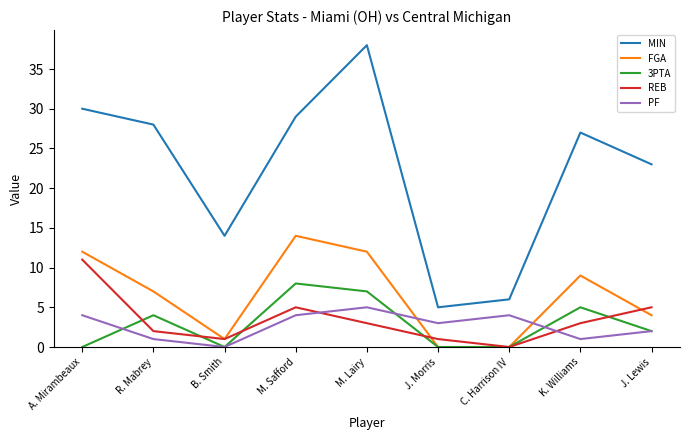

True or false: REB and PF cross at least once.

True